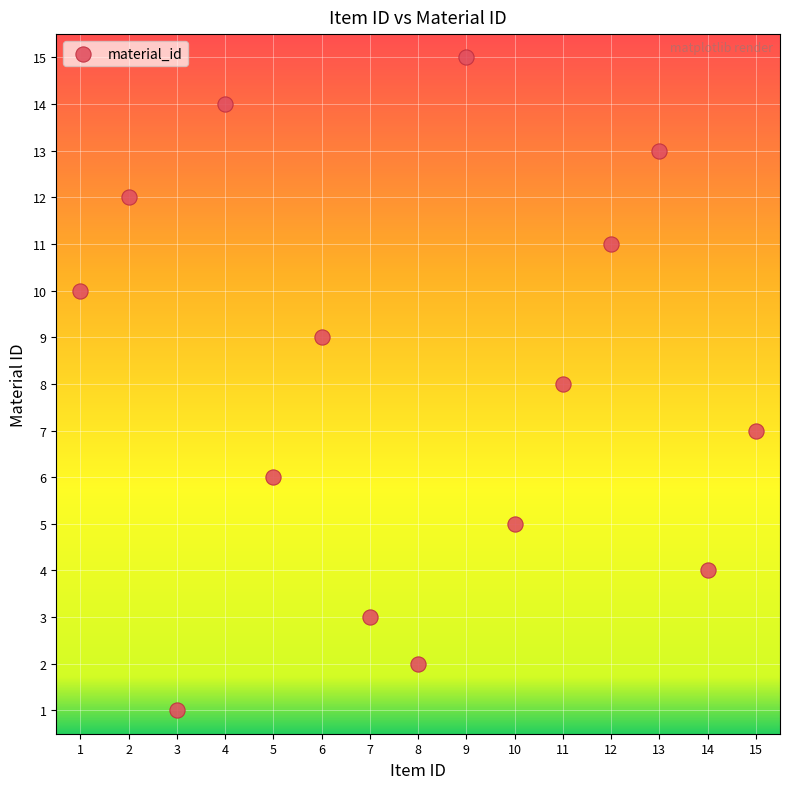

What is the range of Y values (max minus min)?

14